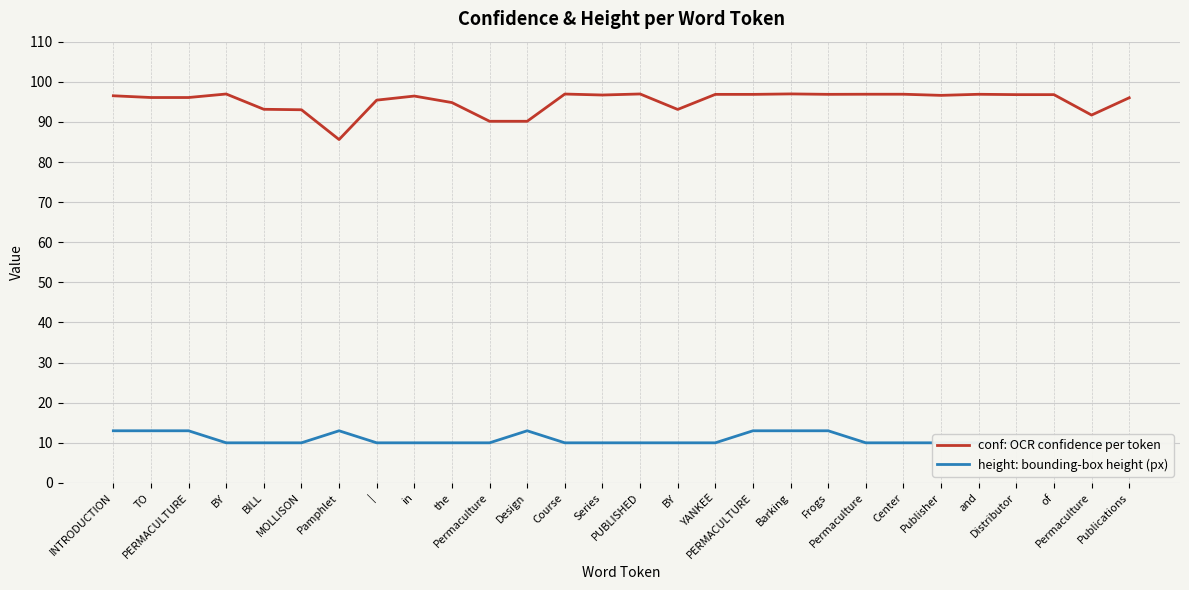

Reading left to right, extract all data points from this chart.

conf: OCR confidence per token: INTRODUCTION=96.5	TO=96.1	PERMACULTURE=96.1	BY=97.0	BILL=93.1	MOLLISON=93.0	Pamphlet=85.6	|=95.4	in=96.4	the=94.8	Permaculture=90.2	Design=90.2	Course=96.9	Series=96.7	PUBLISHED=97.0	BY=93.1	YANKEE=96.9	PERMACULTURE=96.9	Barking=97.0	Frogs=96.9	Permaculture=96.9	Center=96.9	Publisher=96.6	and=96.9	Distributor=96.8	of=96.8	Permaculture=91.7	Publications=96.0
height: bounding-box height (px): INTRODUCTION=13.0	TO=13.0	PERMACULTURE=13.0	BY=10.0	BILL=10.0	MOLLISON=10.0	Pamphlet=13.0	|=10.0	in=10.0	the=10.0	Permaculture=10.0	Design=13.0	Course=10.0	Series=10.0	PUBLISHED=10.0	BY=10.0	YANKEE=10.0	PERMACULTURE=13.0	Barking=13.0	Frogs=13.0	Permaculture=10.0	Center=10.0	Publisher=10.0	and=10.0	Distributor=10.0	of=10.0	Permaculture=10.0	Publications=10.0